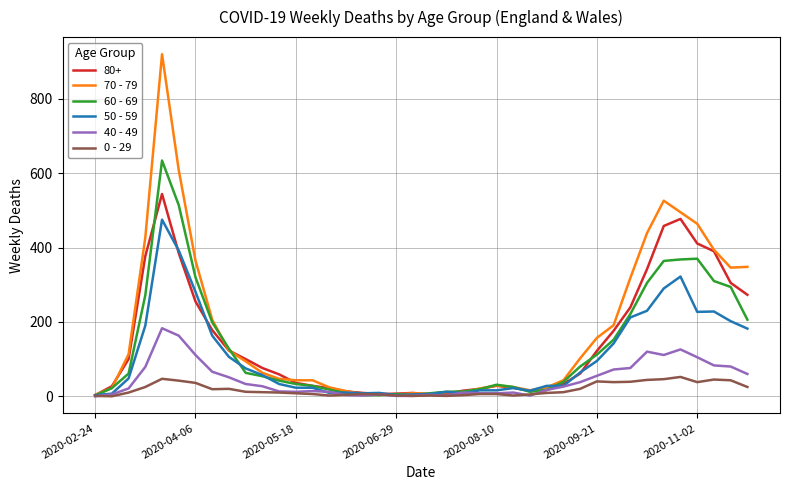

Rank the series by their maximum value, from lowest to highest.

0 - 29, 40 - 49, 50 - 59, 80+, 60 - 69, 70 - 79